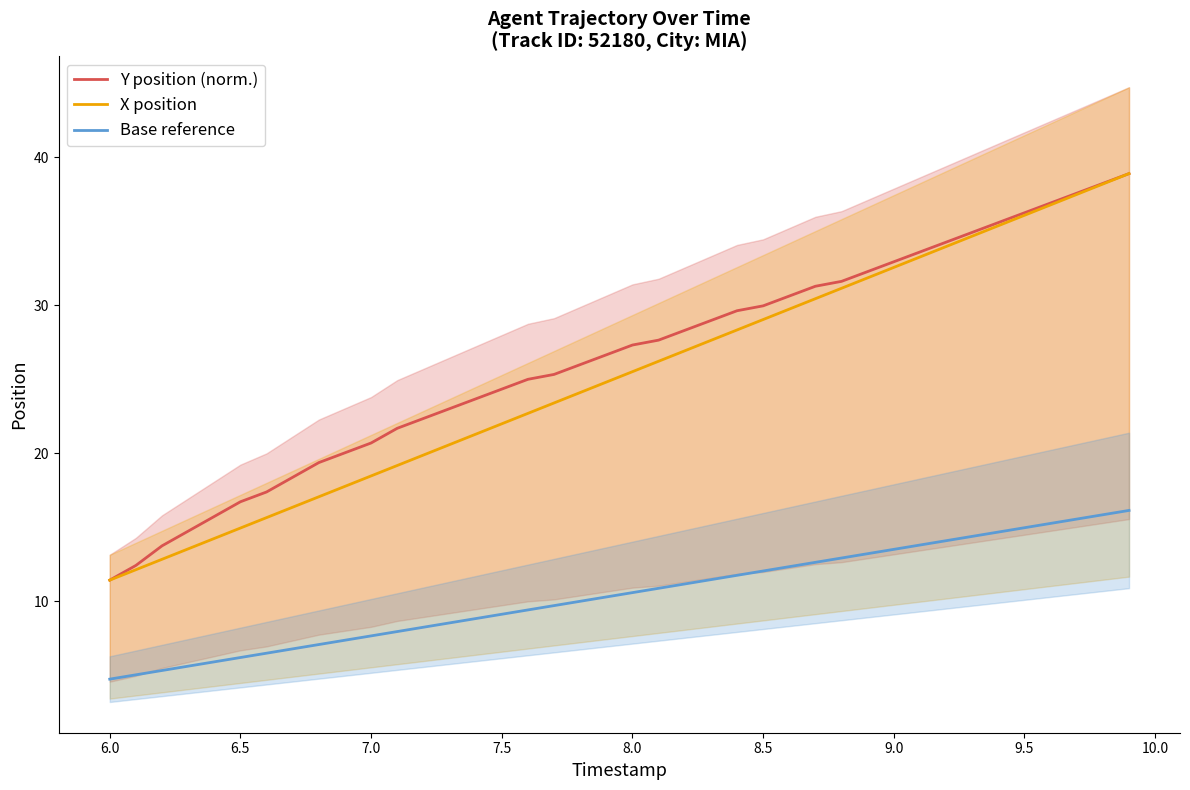

True or false: Base reference and X position intersect in this chart.

False